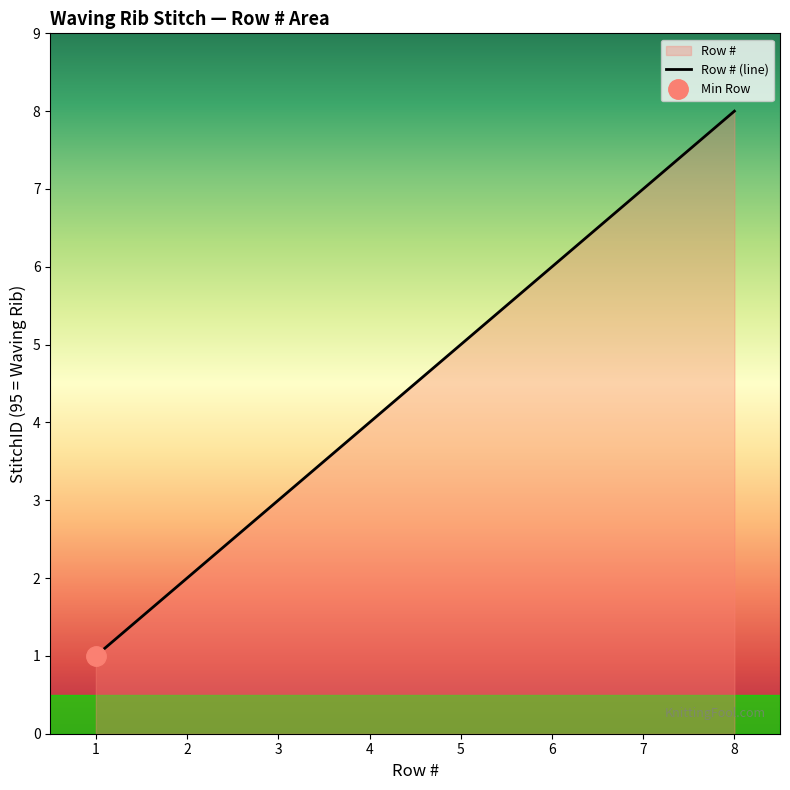

True or false: Row # (line) has a value of 5 at 5.

True